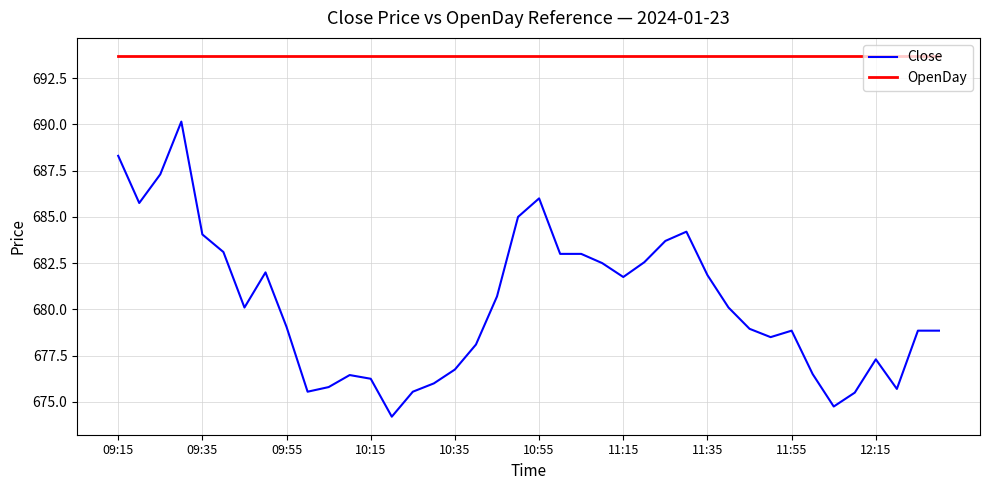

Is this an area chart (filled region under the line)?

No